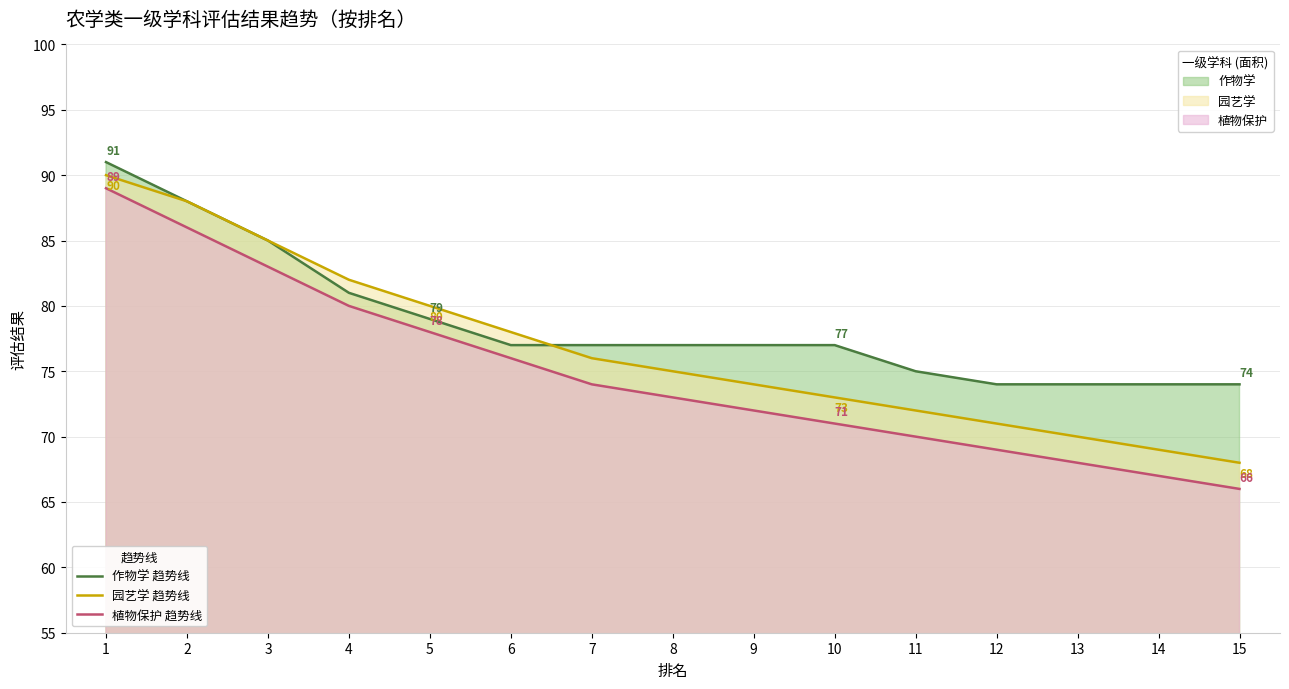

What is the lowest value of the 作物学 趋势线 series?

74